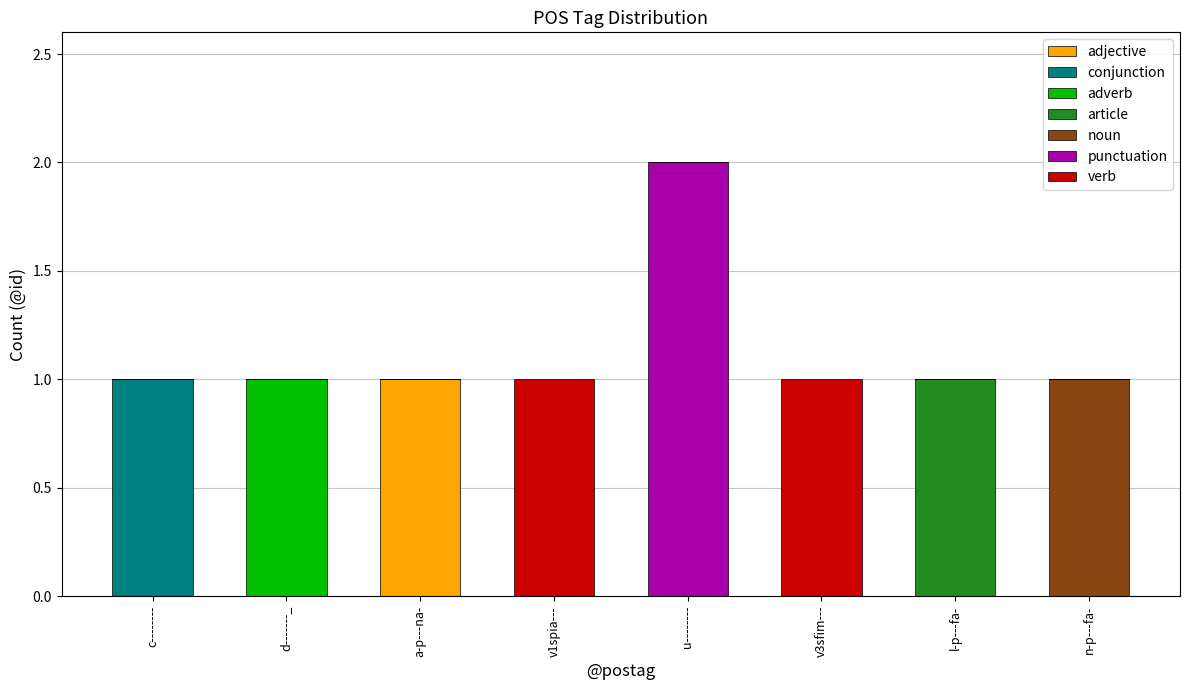

At which category is the sum across all series the highest?

u--------